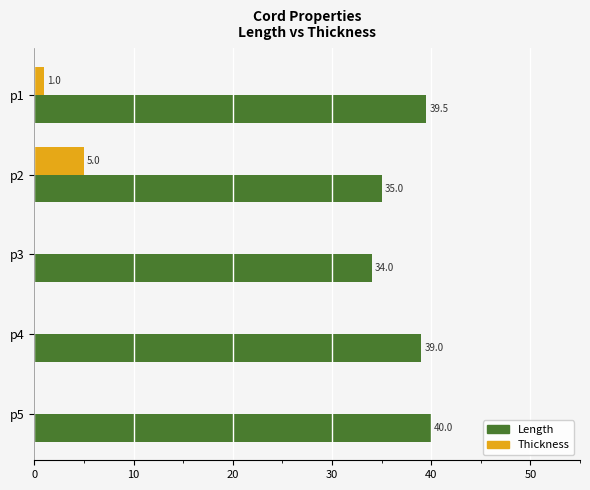

Where is Length nearest to the value 37?

p2